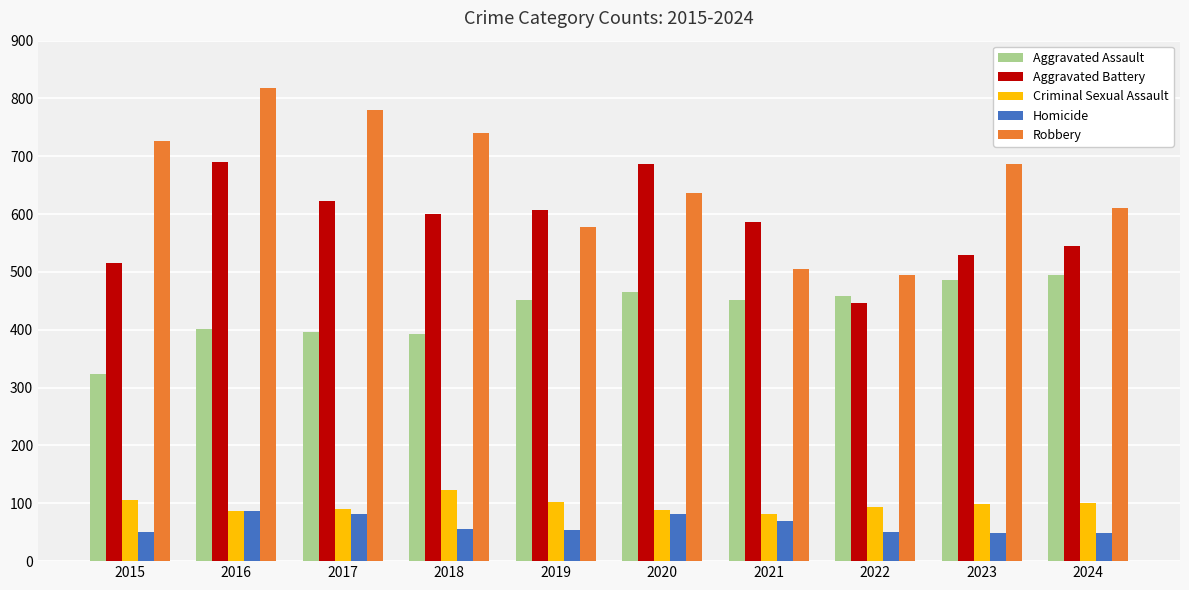

What is the approximate value of Aggravated Battery at 2015, to the nearest 10?

520